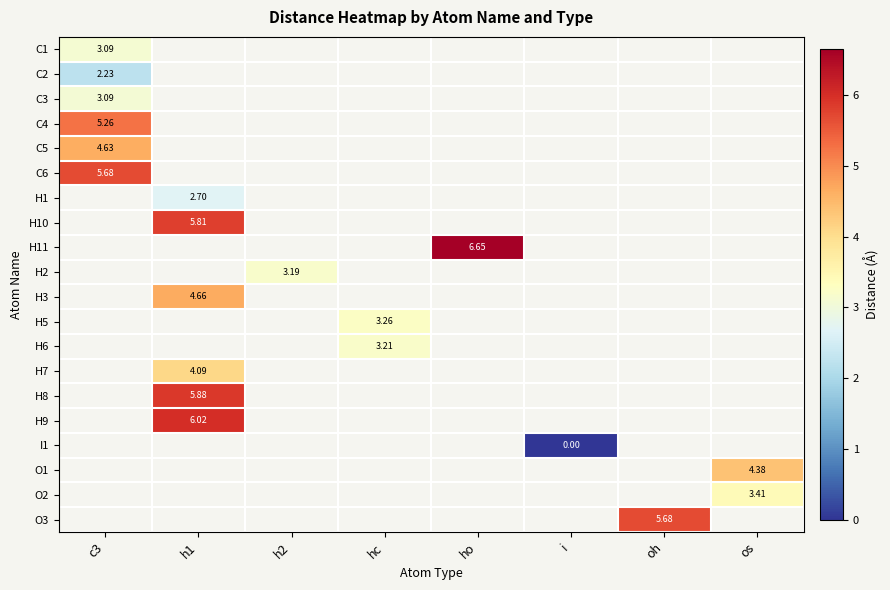

Rank the categories by C3 value from highest to lowest.

c3, h1, h2, hc, ho, i, oh, os